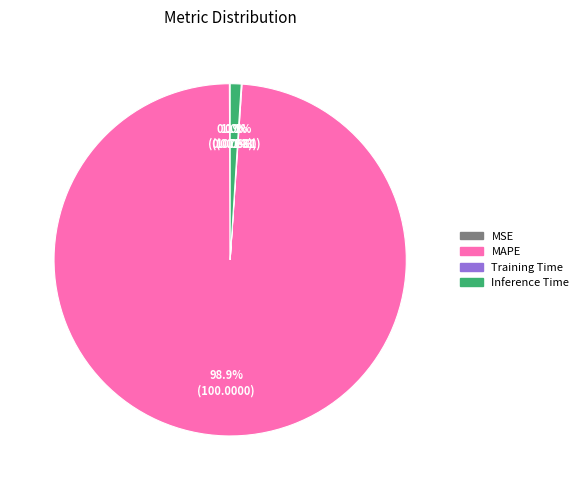

Is there any slice that represents more than half of the pie?

Yes